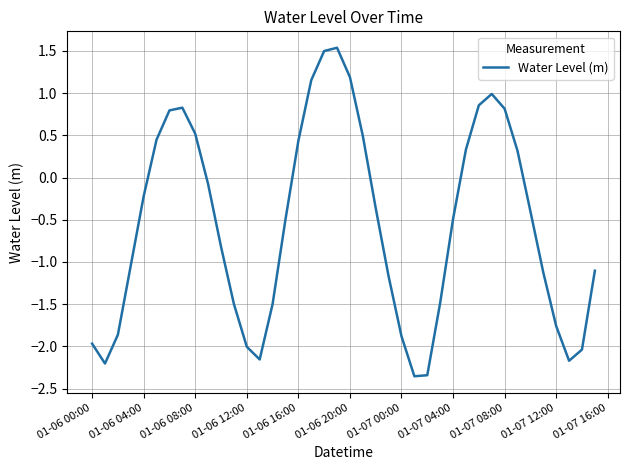

What is the maximum value shown in the chart?

1.5